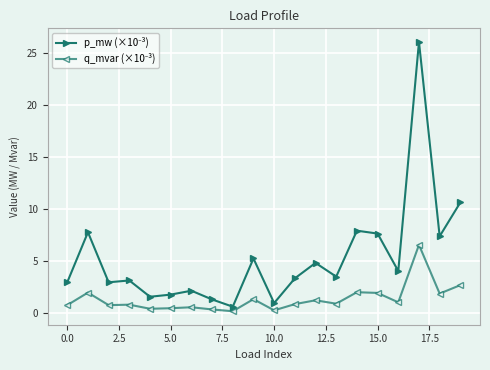

Is this an area chart (filled region under the line)?

No